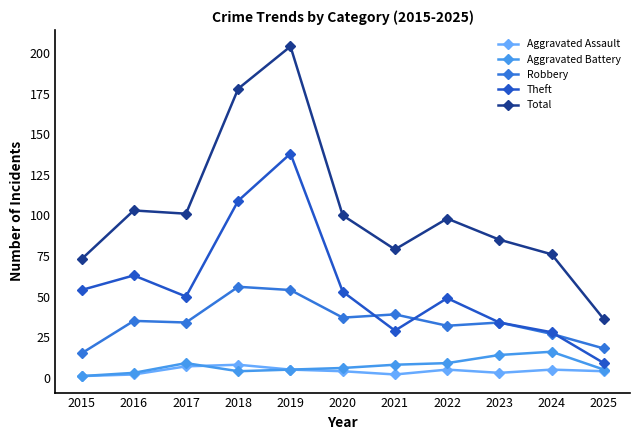

At which label does Theft reach its minimum?

2025